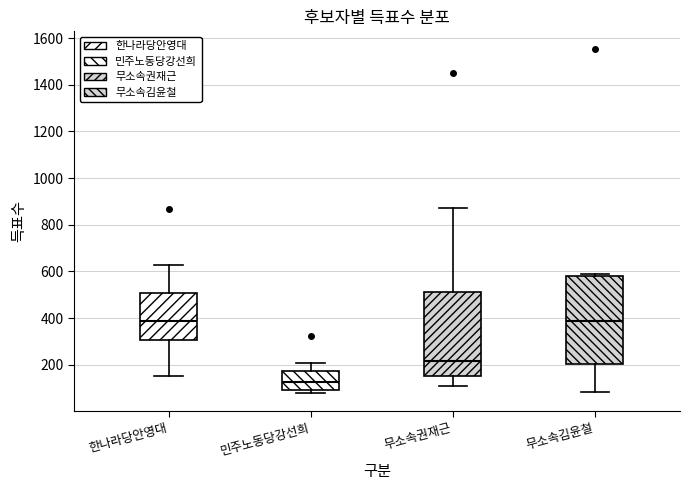

Where does the median line of the box for 무소속권재근 sit on the y-axis? The values are not printed on the chart, so give them approximately, as read against the axis.

220